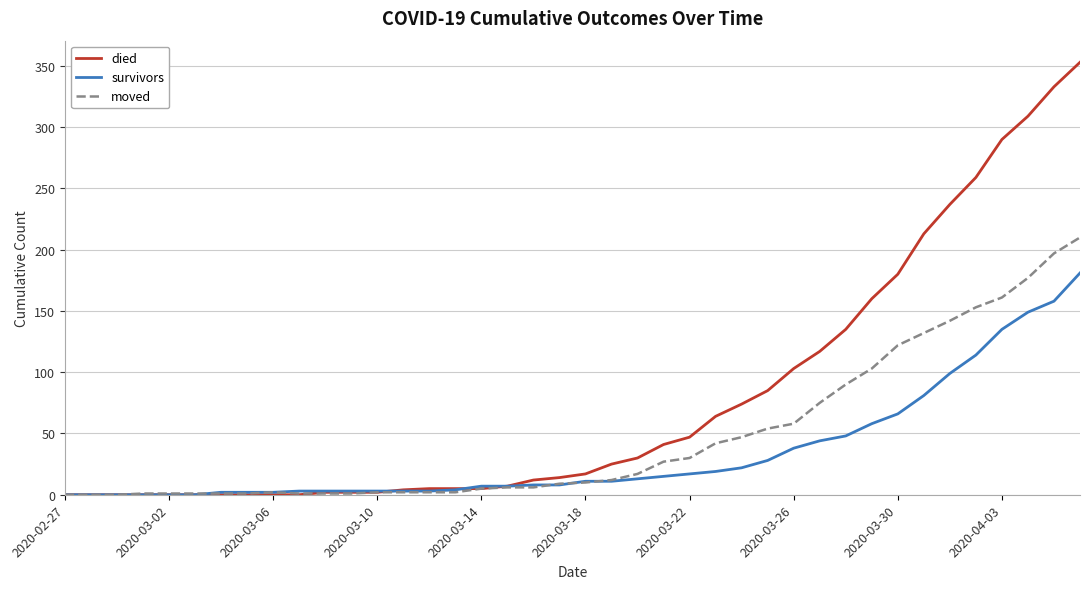

Which series has the largest range (max minus min)?

died